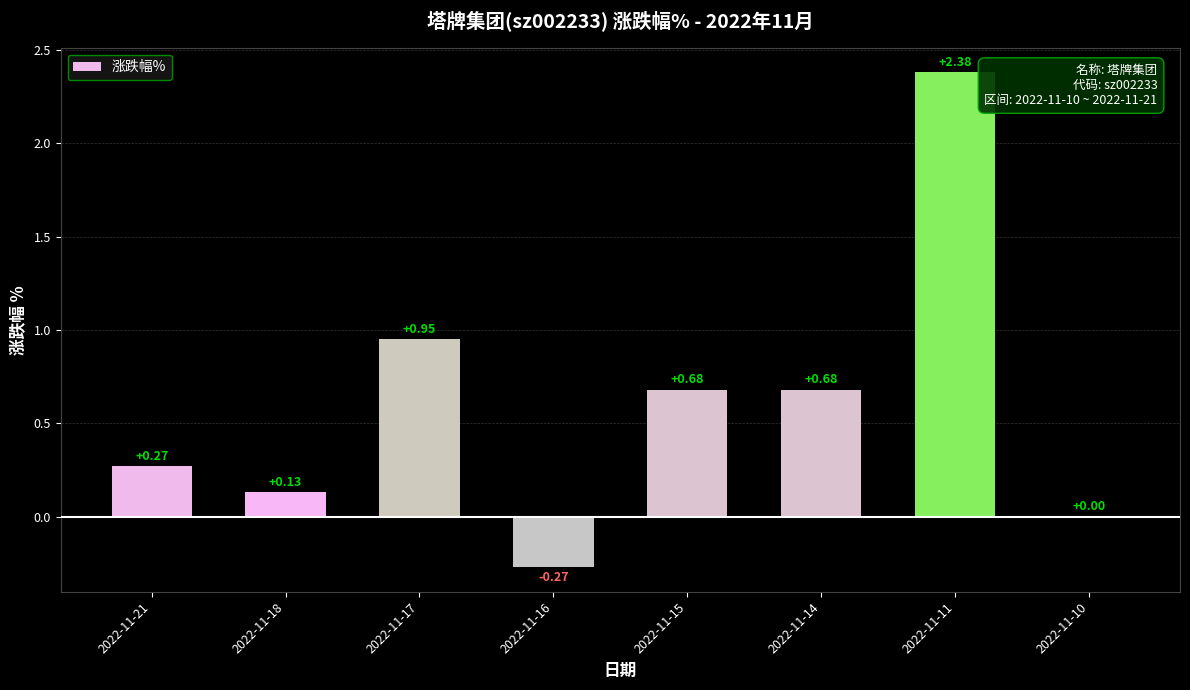

What is the sum of all values?

4.8